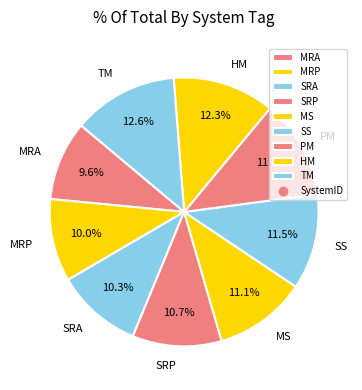

Is PM the majority of the pie?

No